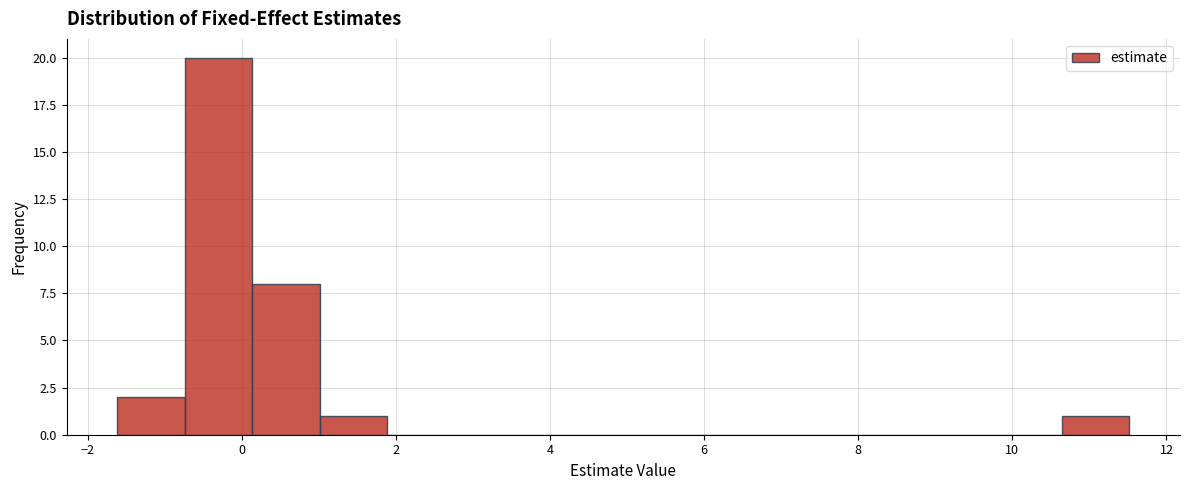

Over which range of the x-axis is the bar tallest?

-0.8 to 0.2